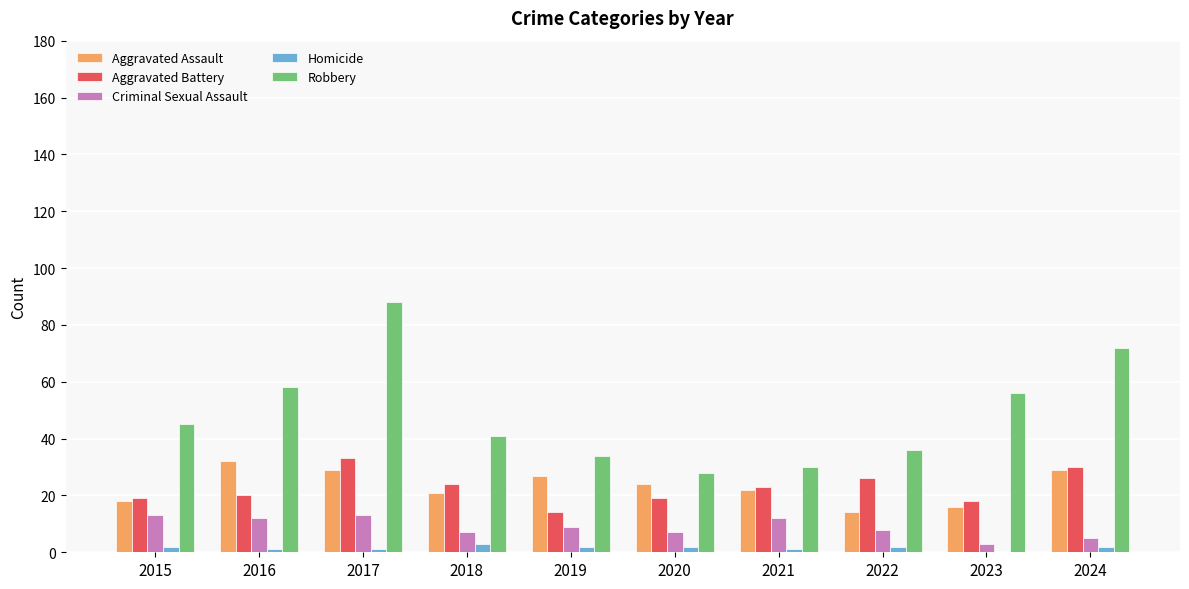

What is the sum of the Criminal Sexual Assault values at 2018 and 2016?

19